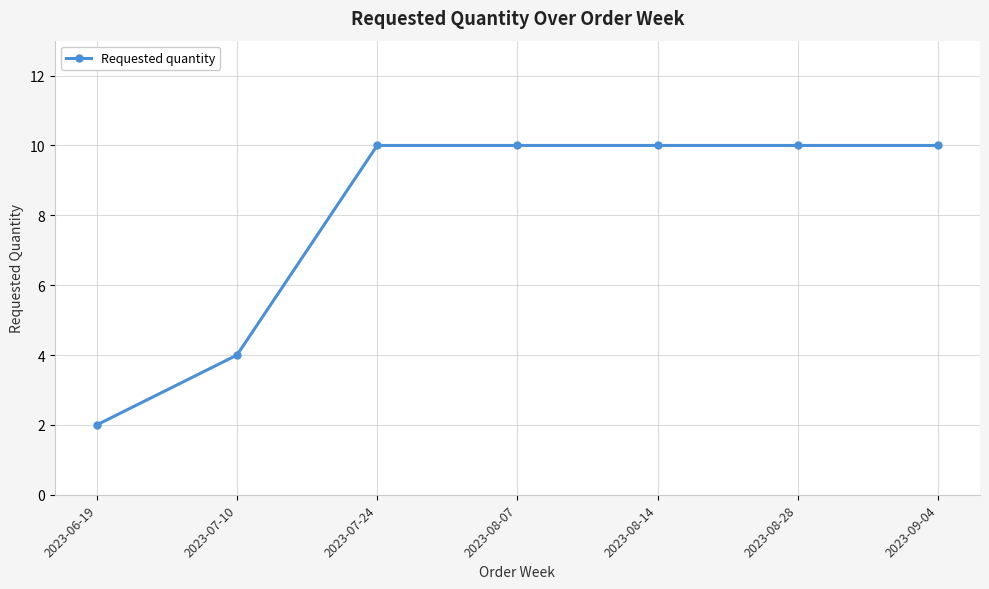

What is the label of the 7th point from the right?

2023-06-19